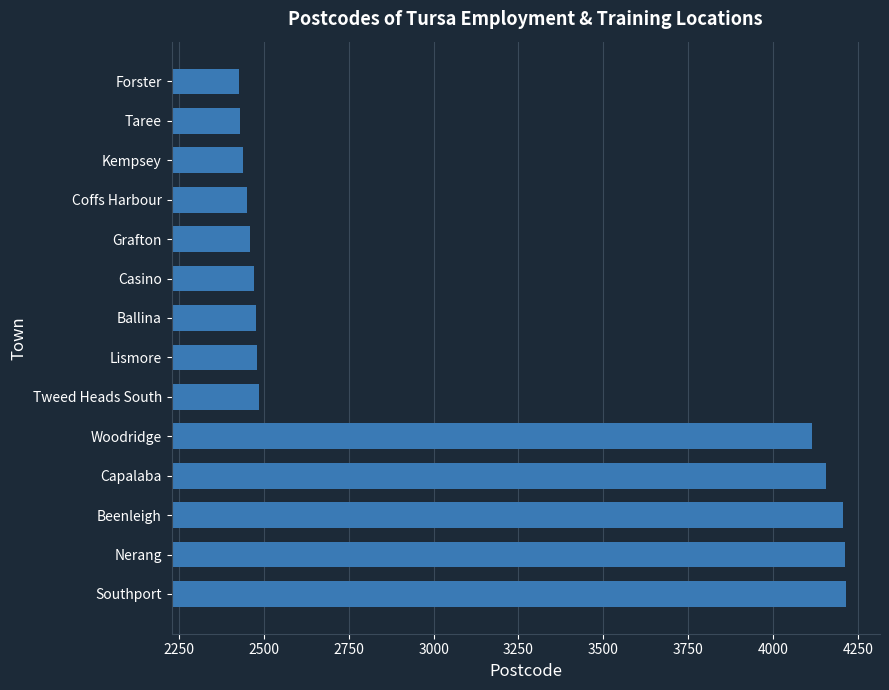

What is the sum of the values at Coffs Harbour and Forster?

4878